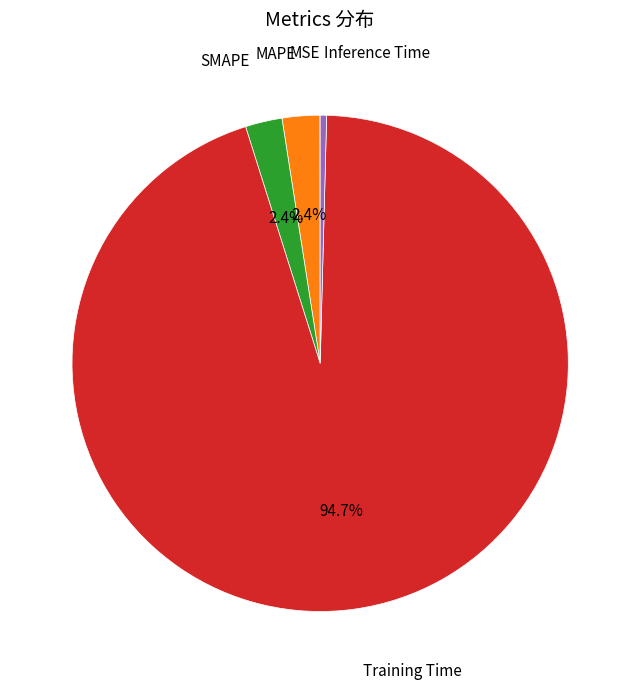

Does any single category account for the majority?

Yes